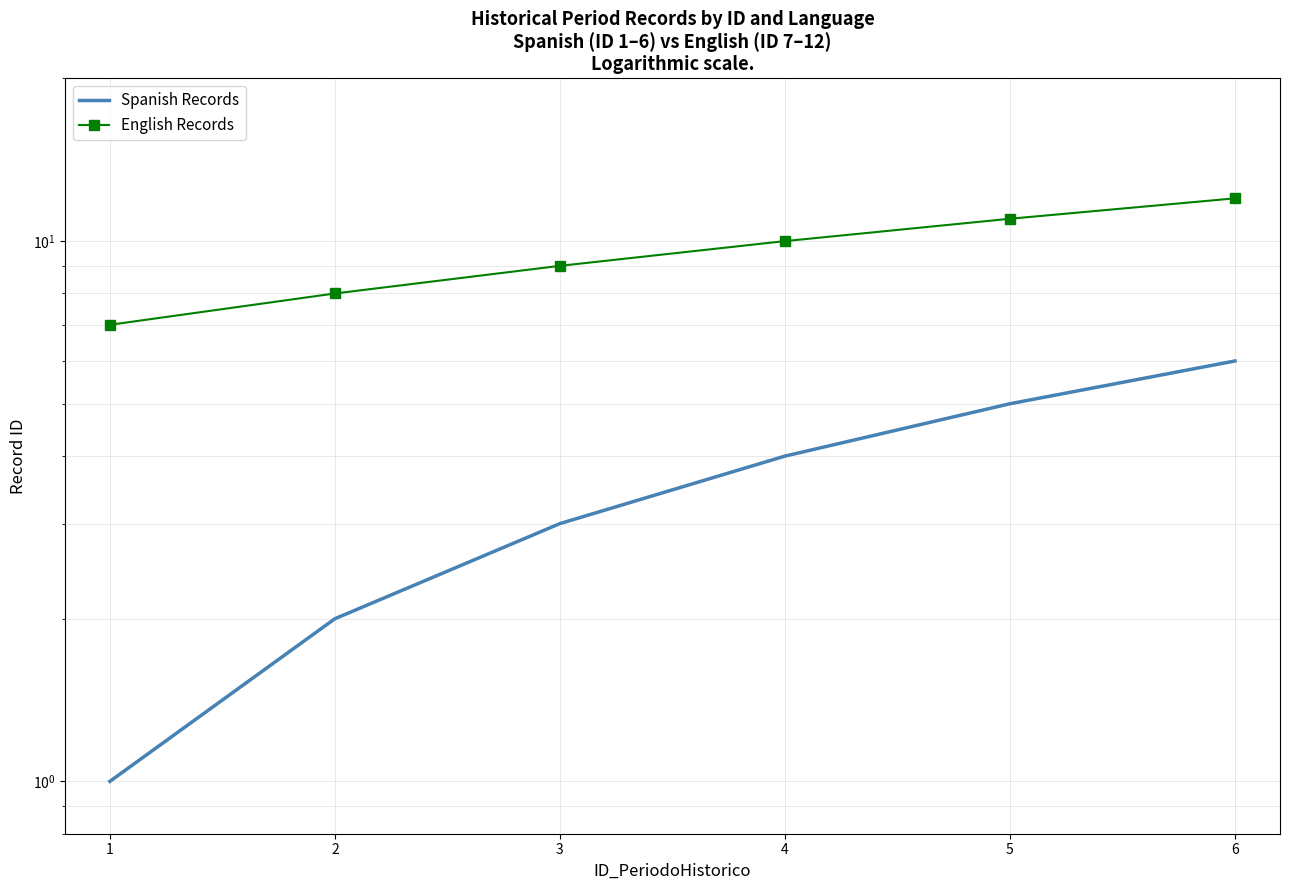

The value of English Records at 6 is 17. True or false?

False